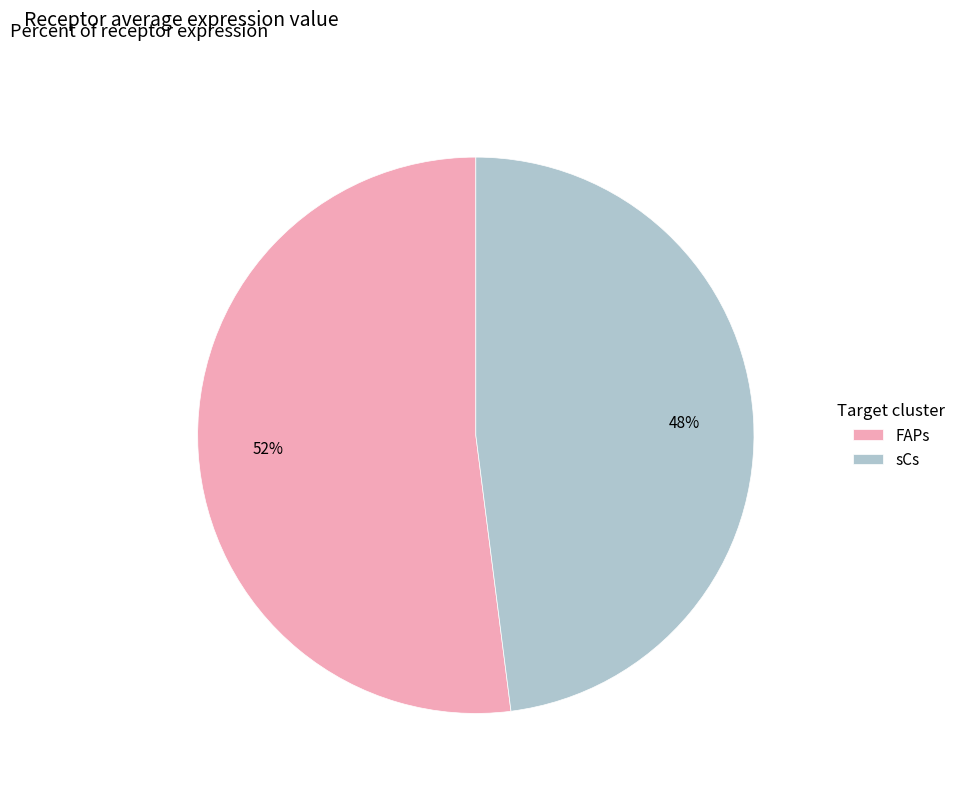

How many slices are in this pie chart?

2